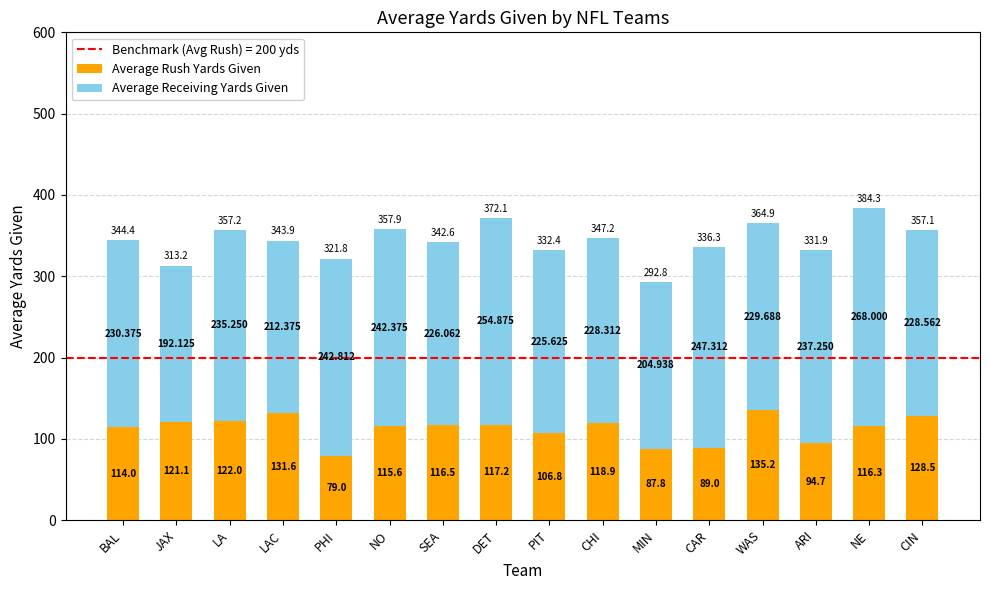

At which category is the sum across all series the highest?

NE